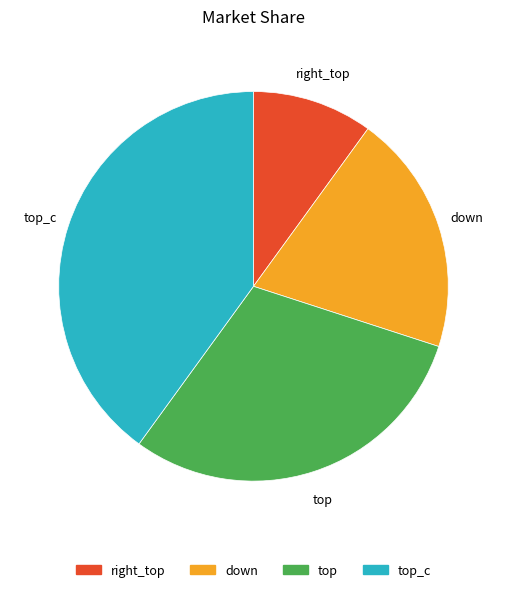

Do down and top_c together represent more than half of the pie?

Yes